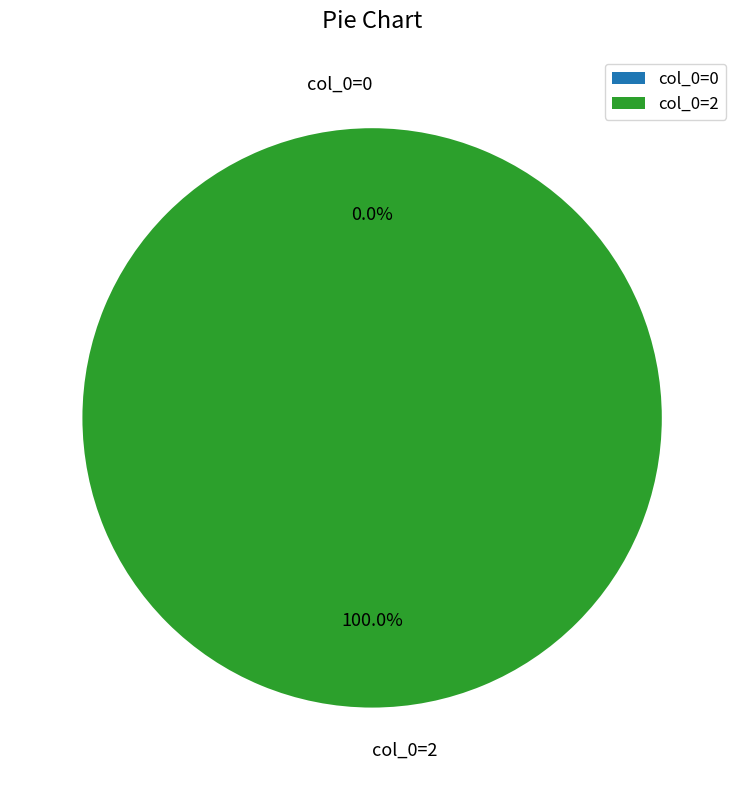

Which has a higher value, col_0=2 or col_0=0?

col_0=2